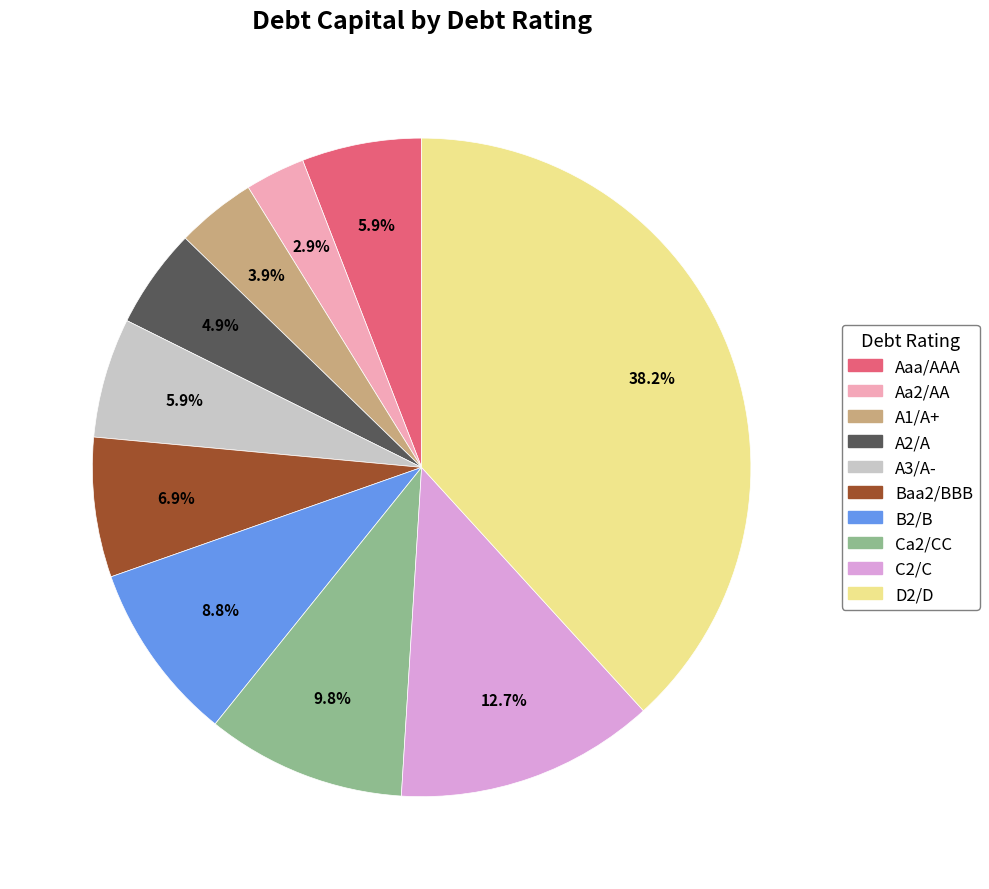

To the nearest percent, what is the difference between the largest and smallest slice percentages?

35%